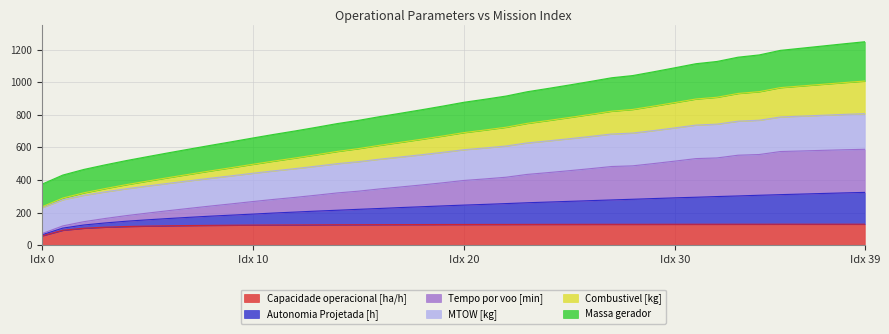

What is the difference between the second highest and minimum values in the MTOW [kg] series?

572.7